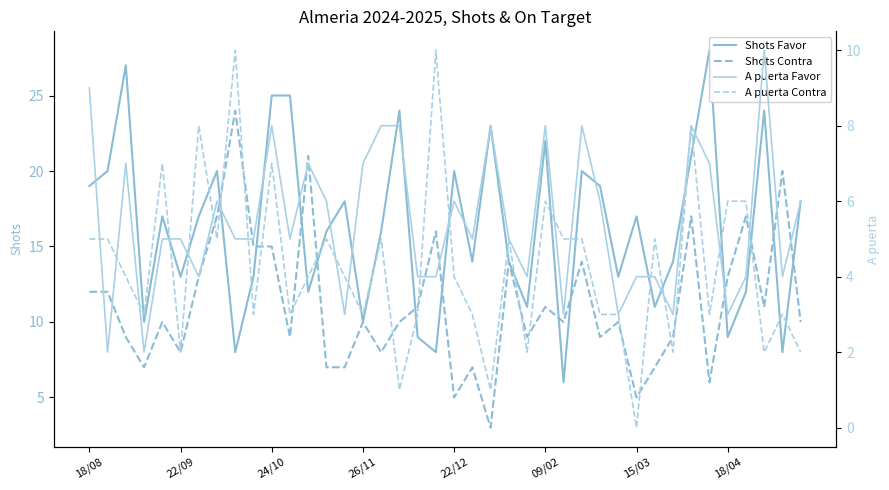

What is the label of the 9th point from the right?

31